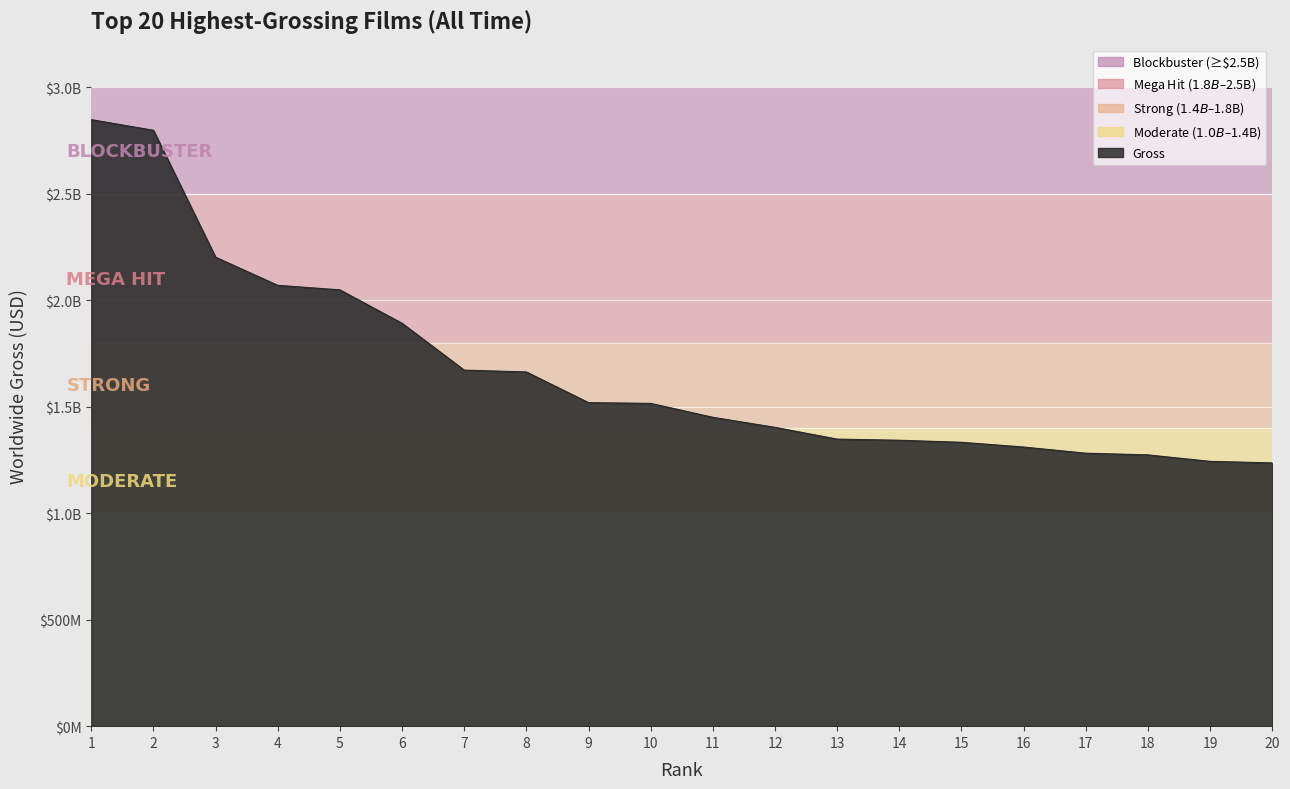

Does the chart display data point markers on the line(s)?

No